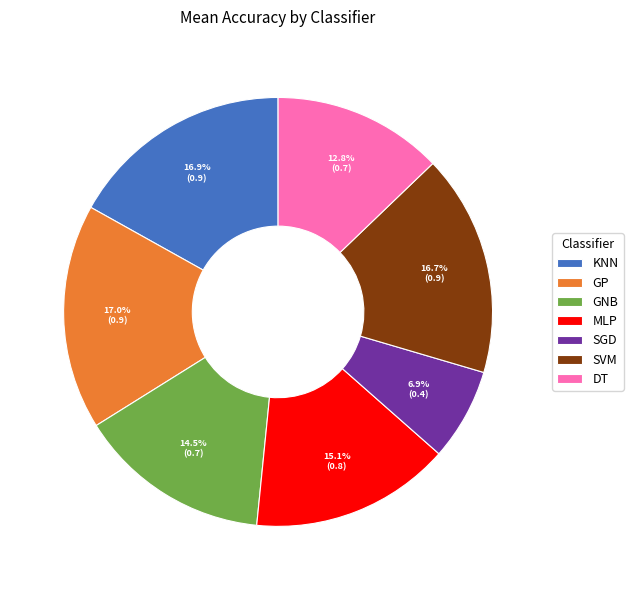

To the nearest percent, what portion does SGD represent?

7%